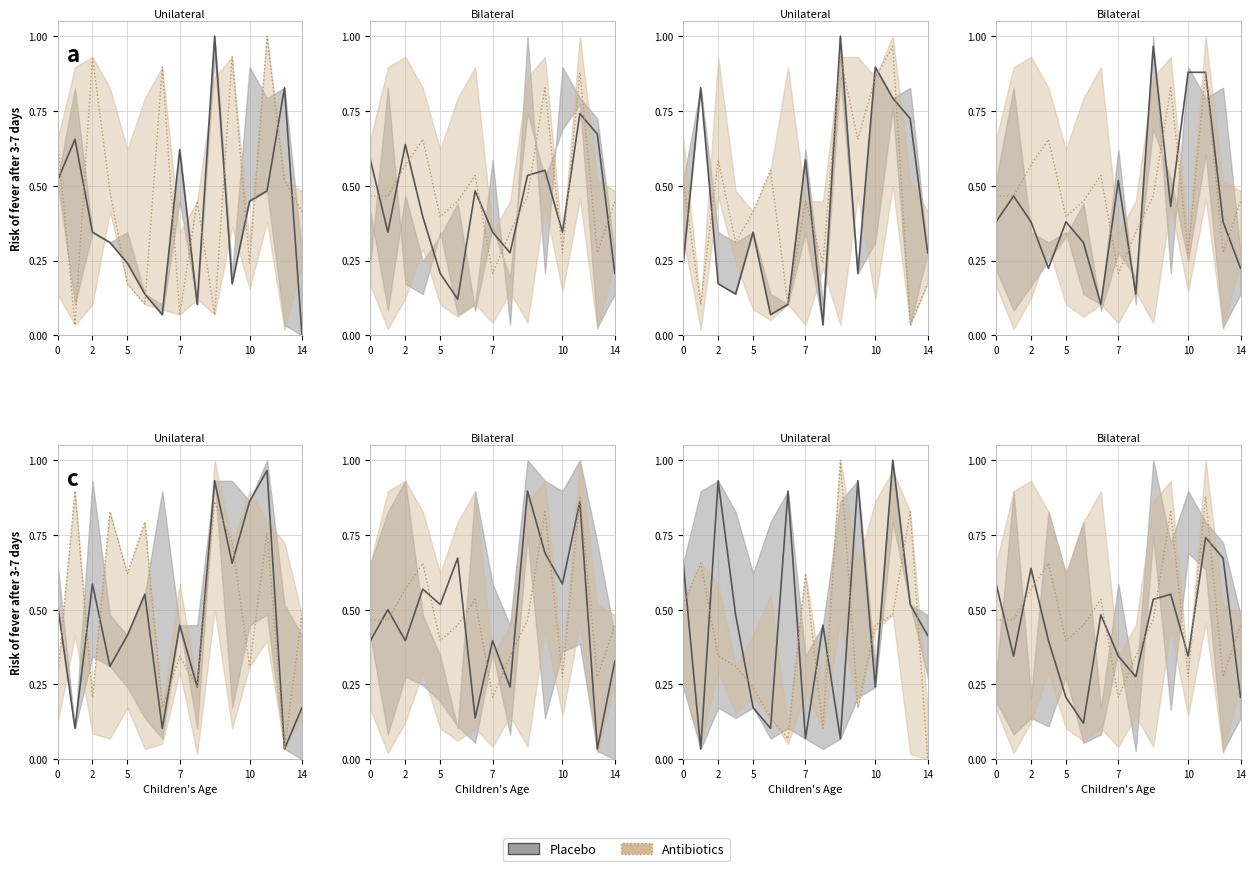

Reading left to right, extract all data points from this chart.

Placebo: 0.6	0.3	0.6	0.4	0.2	0.1	0.5	0.3	0.3	0.5	0.6	0.3	0.7	0.7	0.2
Antibiotics: 0.5	0.5	0.6	0.7	0.4	0.4	0.5	0.2	0.3	0.5	0.8	0.3	0.9	0.3	0.4